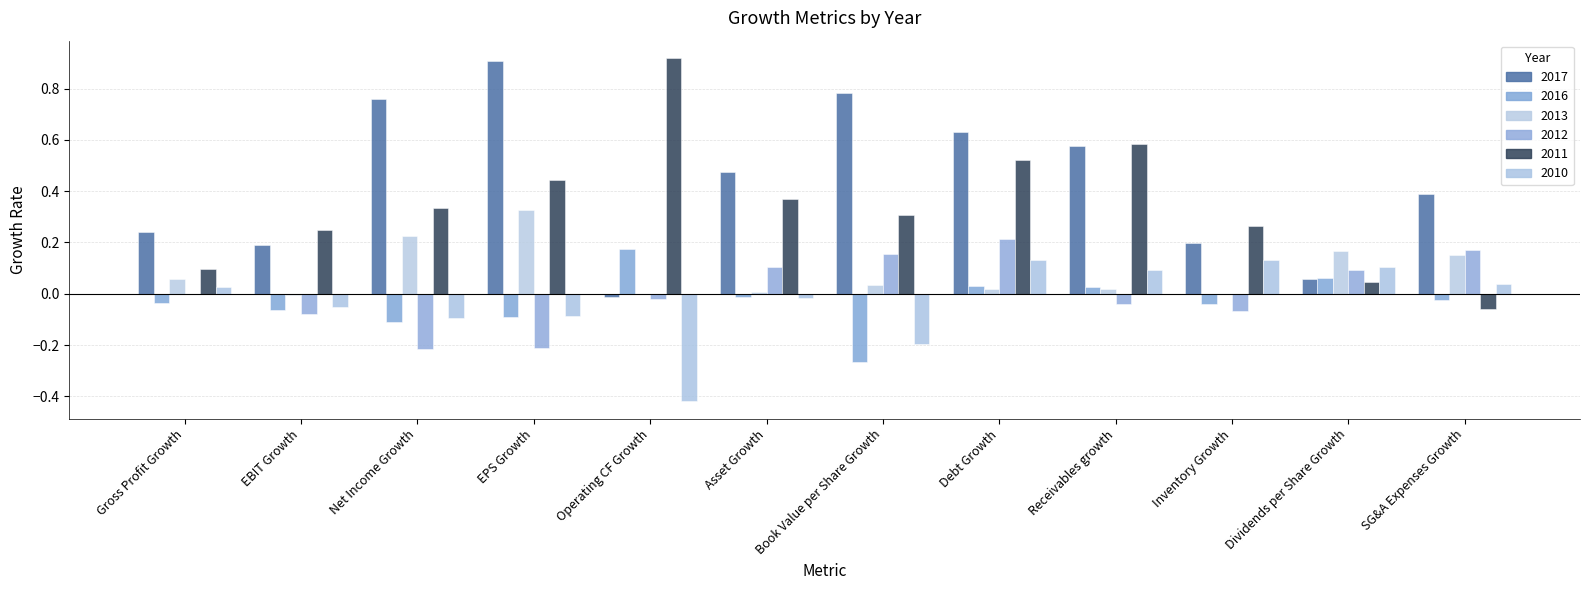

Which category has the highest value across all series?

Operating CF Growth